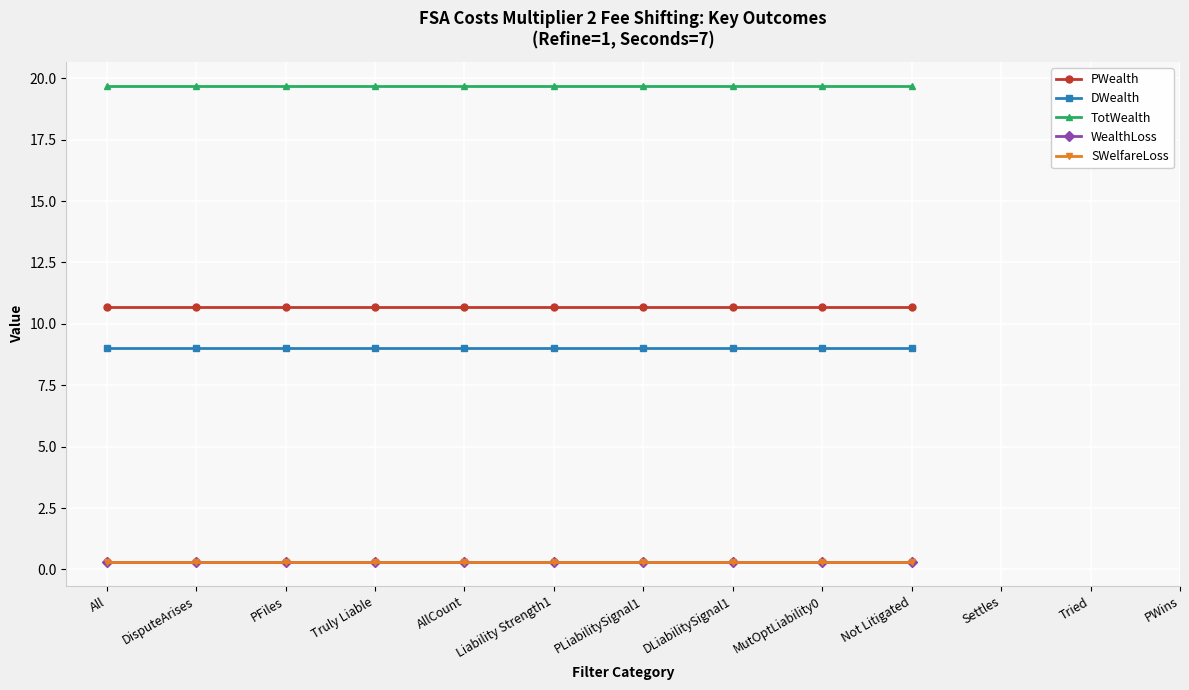

True or false: WealthLoss has a value of 0.3 at Not Litigated.

True